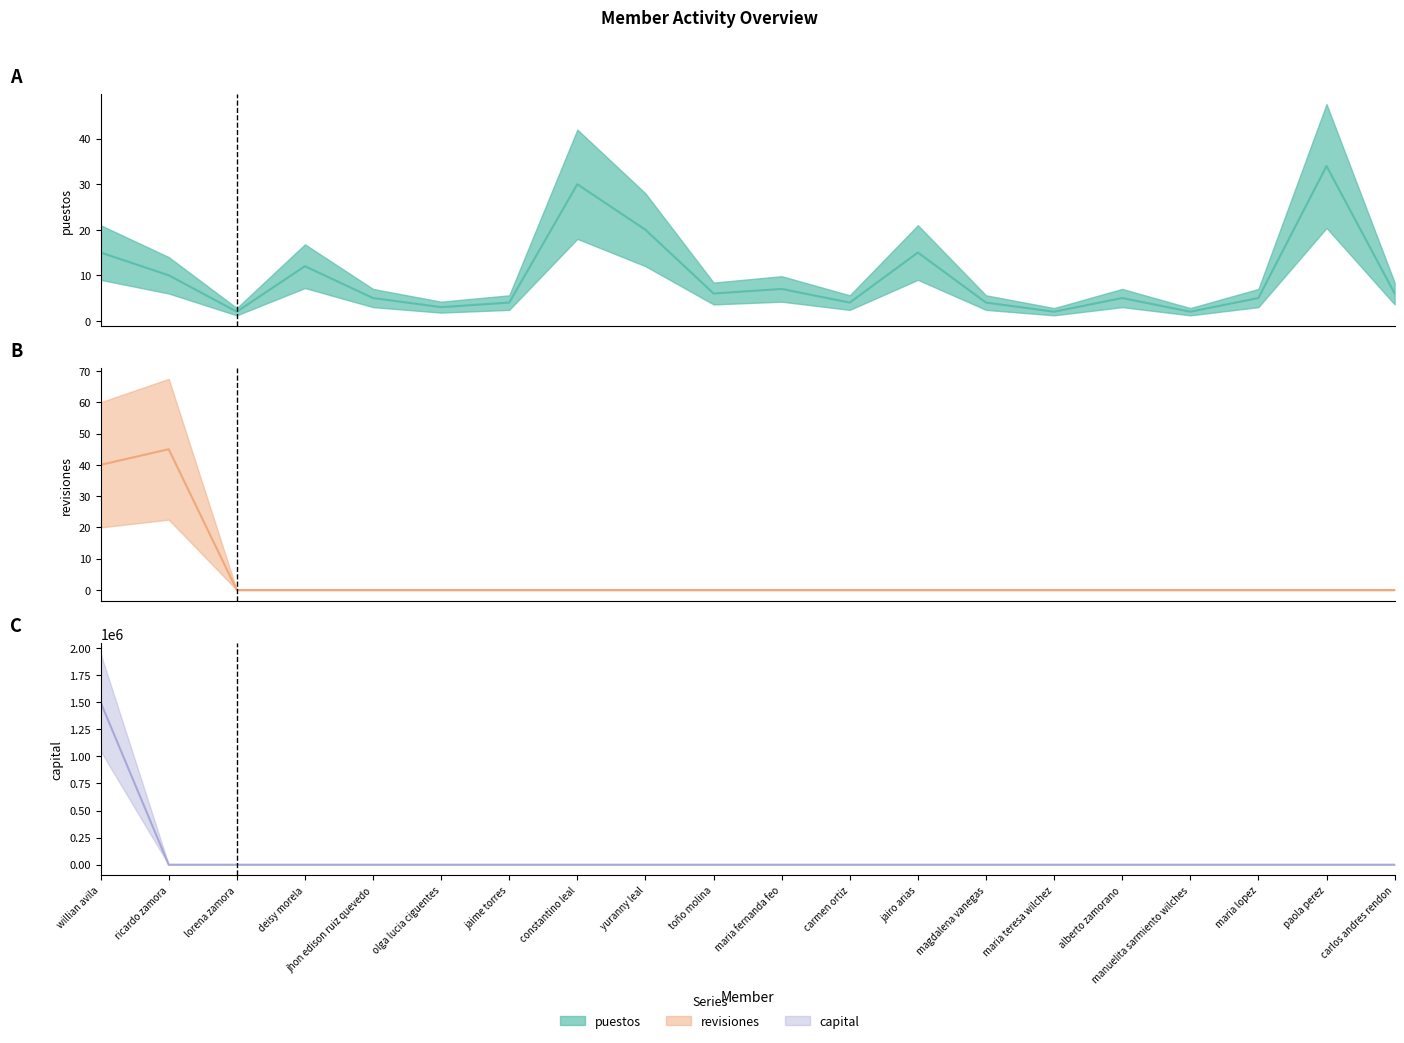

The puestos series shows 6 at carlos andres rendon. True or false?

True